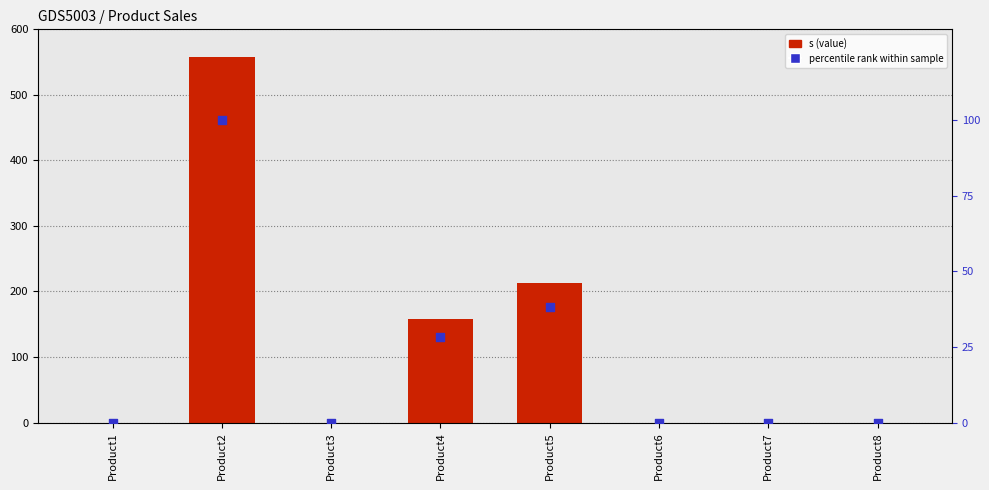

Is the value of s (value) at Product4 greater than the value of percentile rank at Product6?

Yes